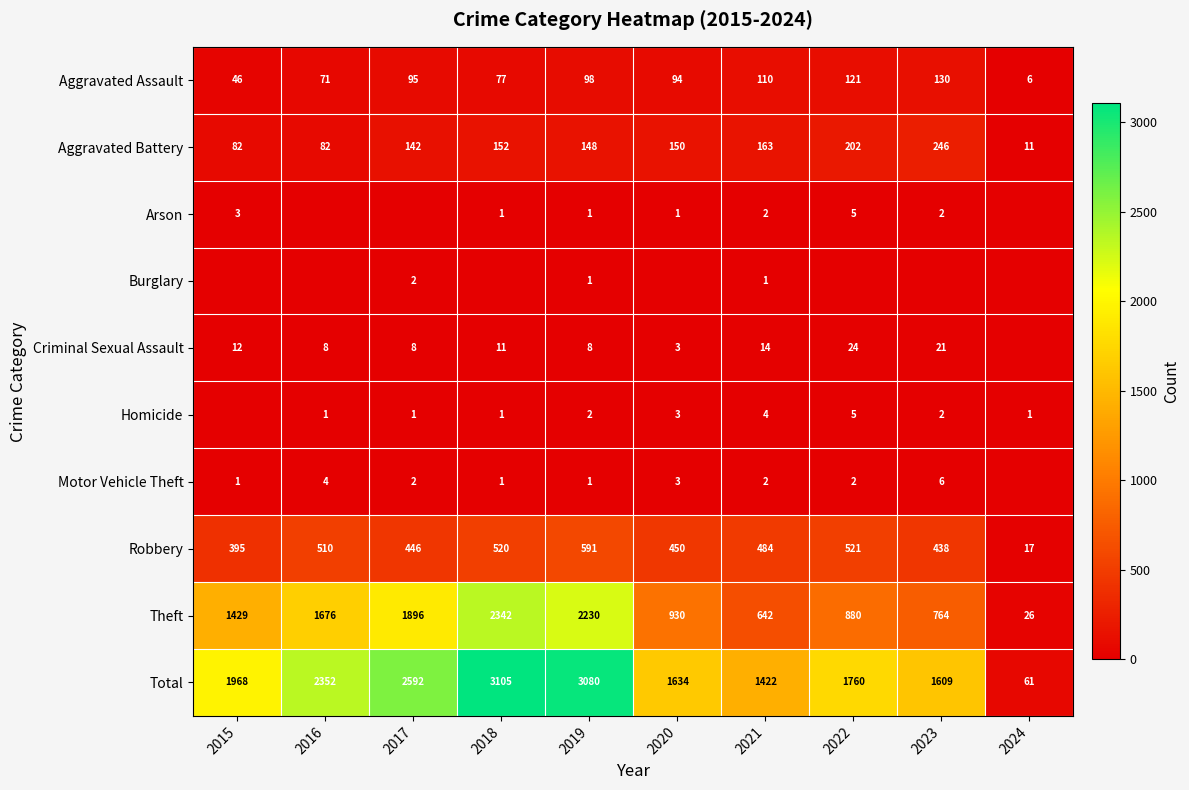

What is the difference between the maximum and minimum values in the Theft series?

2316